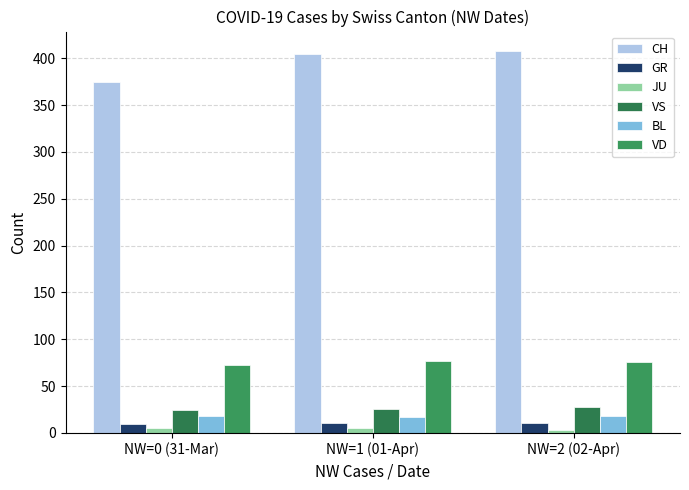

What is the sum of all JU values?

13